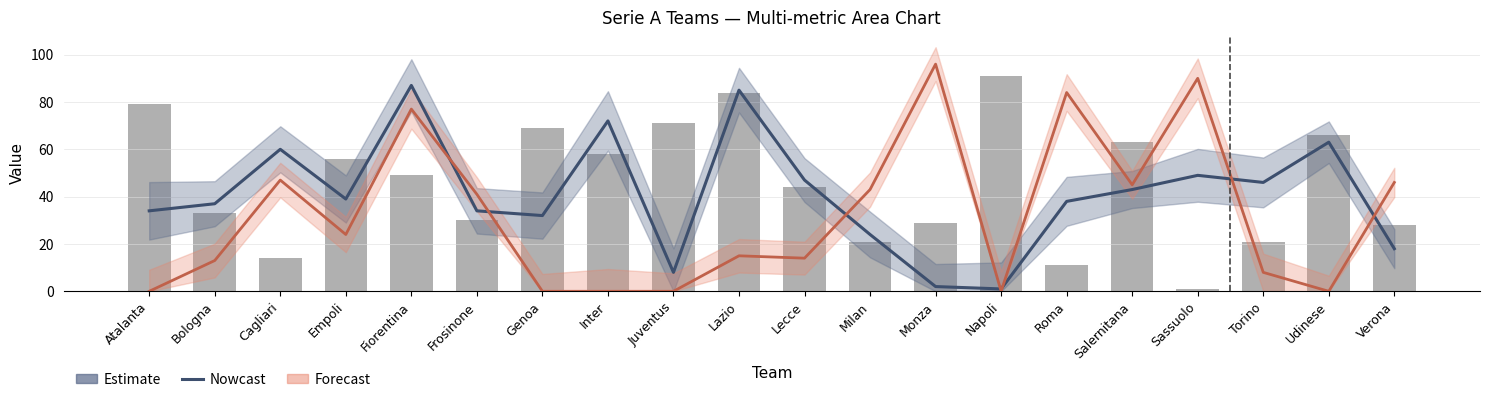

Reading right to left, list all the values displayed in this chart.

Nowcast: Verona=18	Udinese=63	Torino=46	Sassuolo=49	Salernitana=43	Roma=38	Napoli=1	Monza=2	Milan=24	Lecce=47	Lazio=85	Juventus=8	Inter=72	Genoa=32	Frosinone=34	Fiorentina=87	Empoli=39	Cagliari=60	Bologna=37	Atalanta=34
V9: Verona=28	Udinese=66	Torino=21	Sassuolo=1	Salernitana=63	Roma=11	Napoli=91	Monza=29	Milan=21	Lecce=44	Lazio=84	Juventus=71	Inter=58	Genoa=69	Frosinone=30	Fiorentina=49	Empoli=56	Cagliari=14	Bologna=33	Atalanta=79